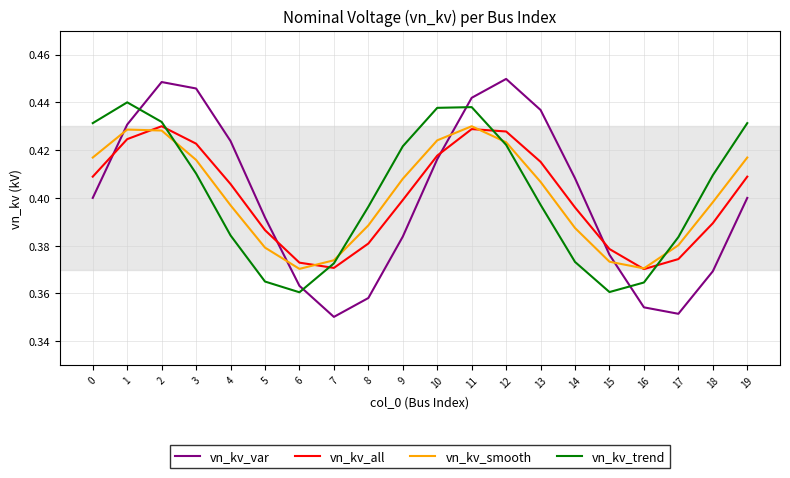

Is it true that vn_kv_var equals 0.5 at 17?

False